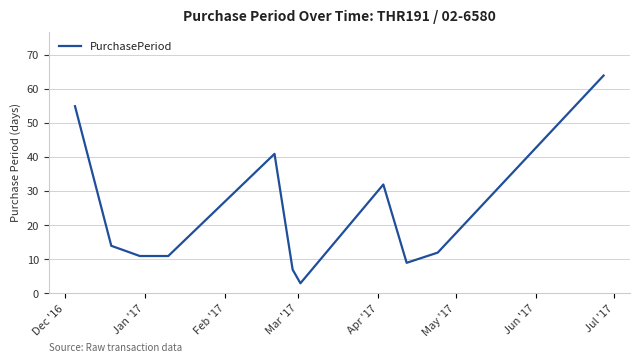

What is the difference between the maximum and minimum values?

61